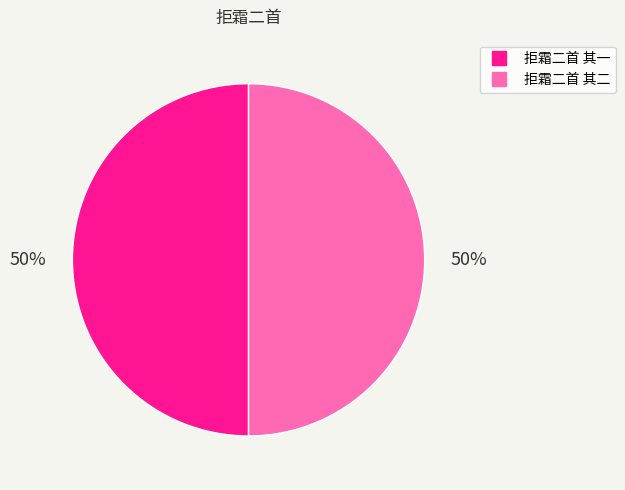

True or false: 拒霜二首 其二 accounts for 50% of the total.

True